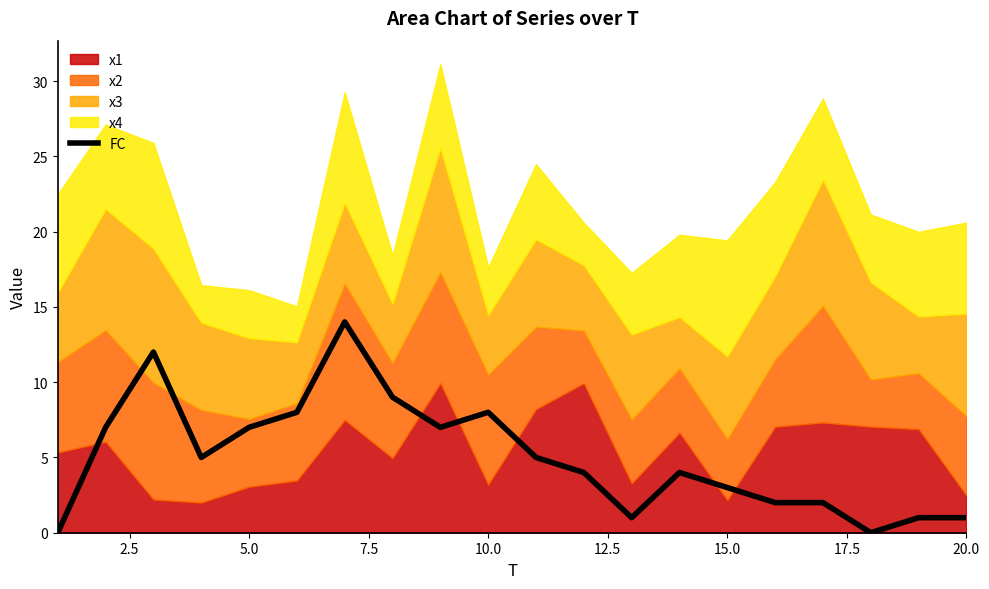

How many data points are less than 5?

10